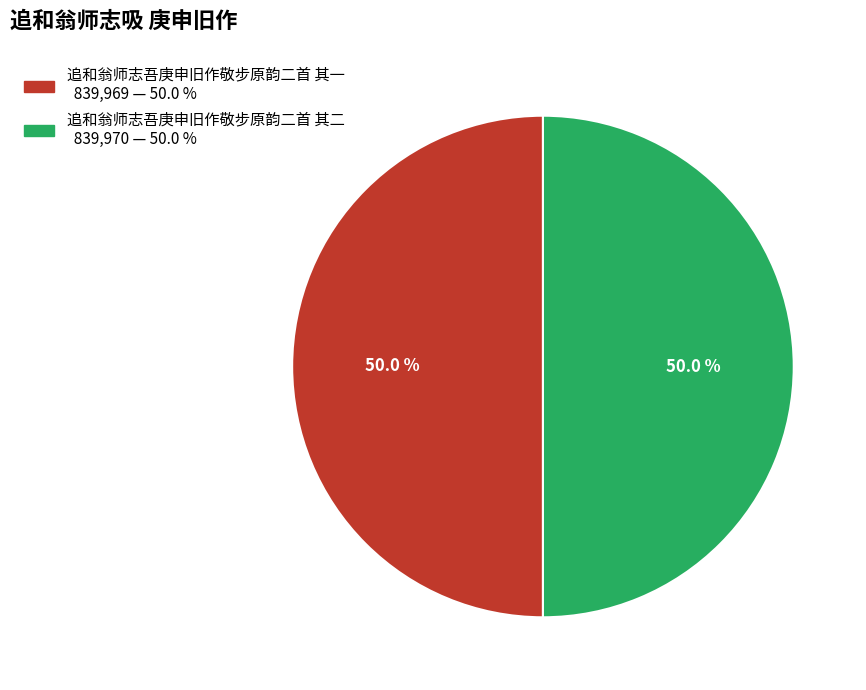

What is the ratio of the value at 追和翁师志吾庚申旧作敬步原韵二首 其一 to the value at 追和翁师志吾庚申旧作敬步原韵二首 其二?

1.0